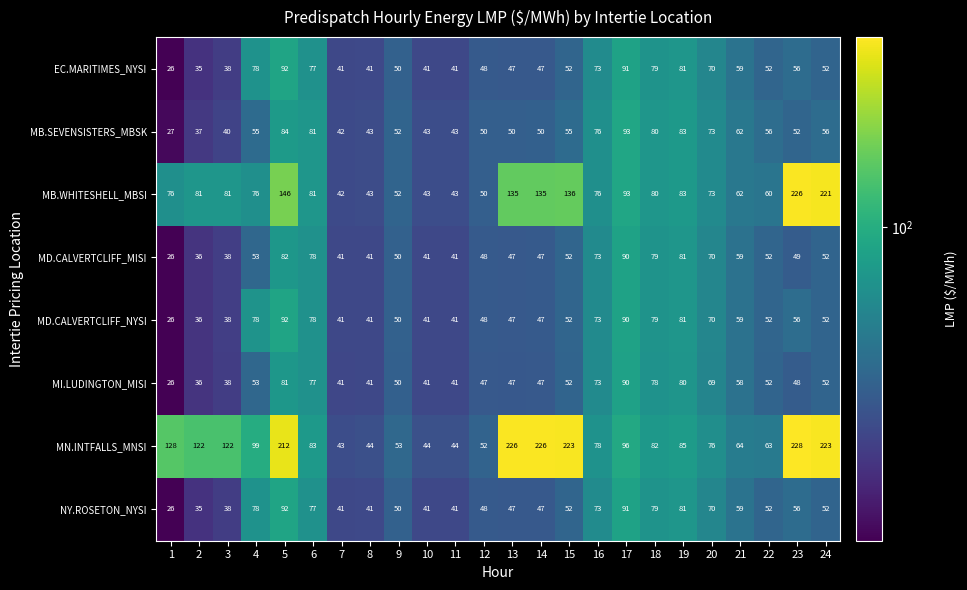

True or false: MB.WHITESHELL_MBSI has a value of 219 at 5.

False